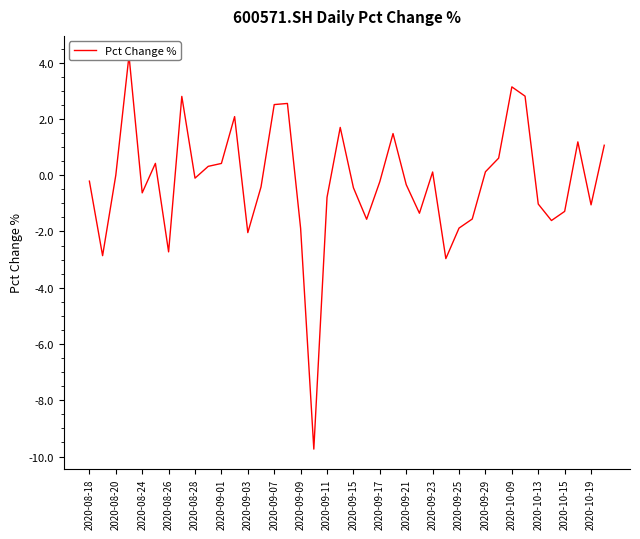

How many positive values are there?

17